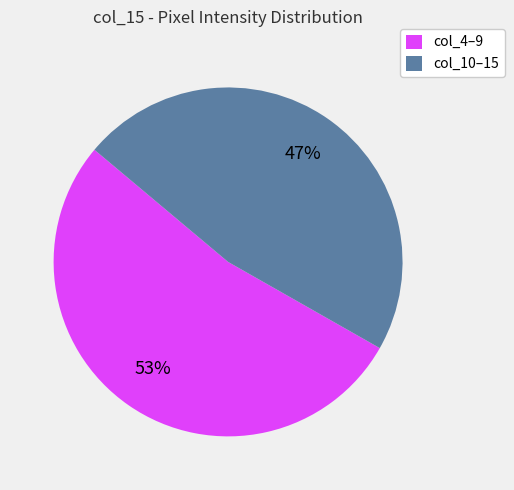

To the nearest percent, what is the combined percentage of col_4–9 and col_10–15?

100%